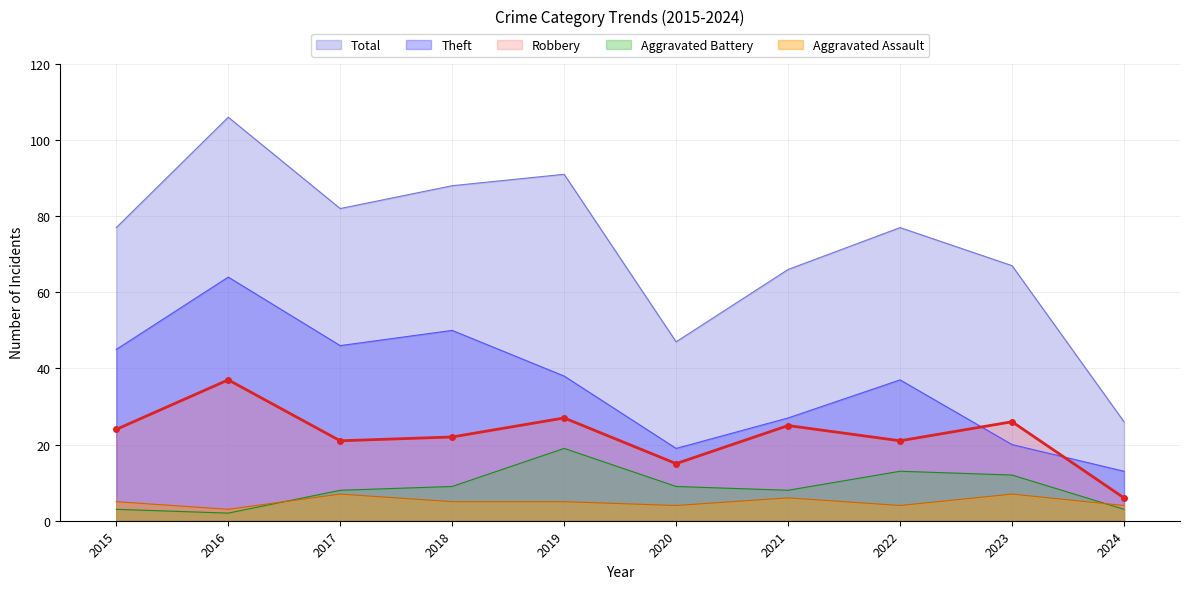

How many interior local valleys does the Aggravated Battery series have?

2